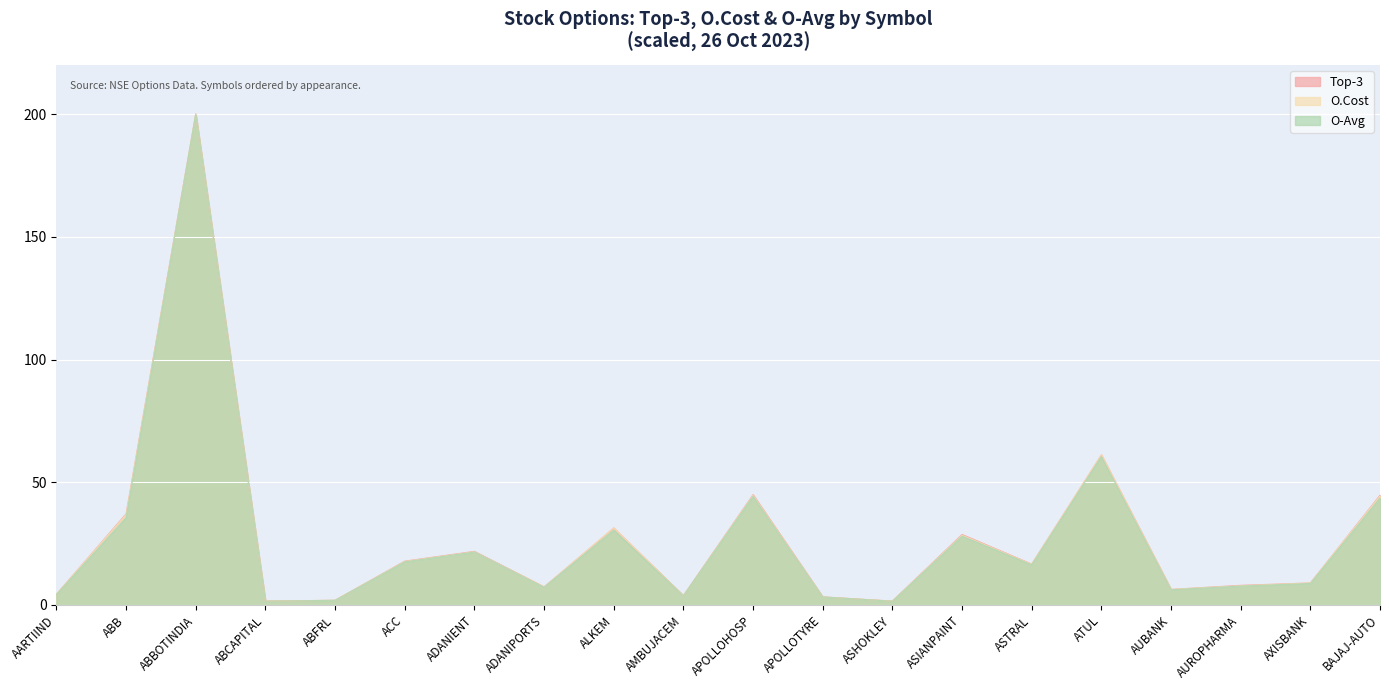

Rank the series by their average value, from highest to lowest.

Top-3, O.Cost, O-Avg